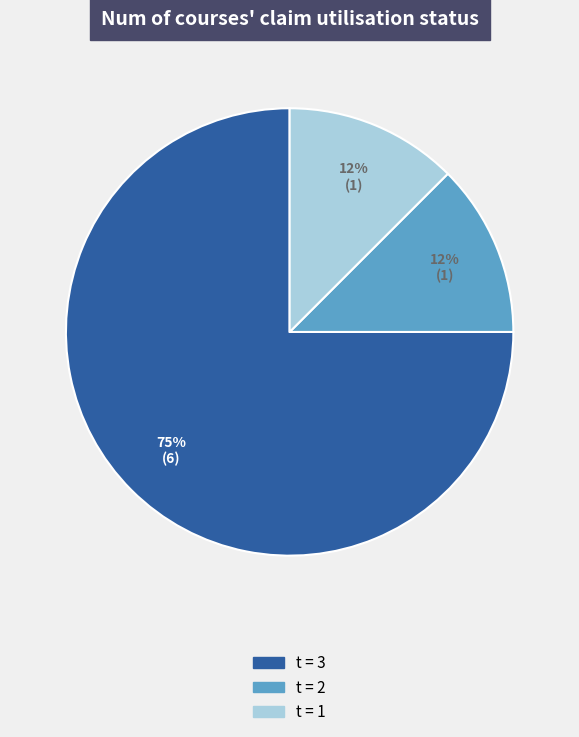

Is there a majority slice in this chart?

Yes